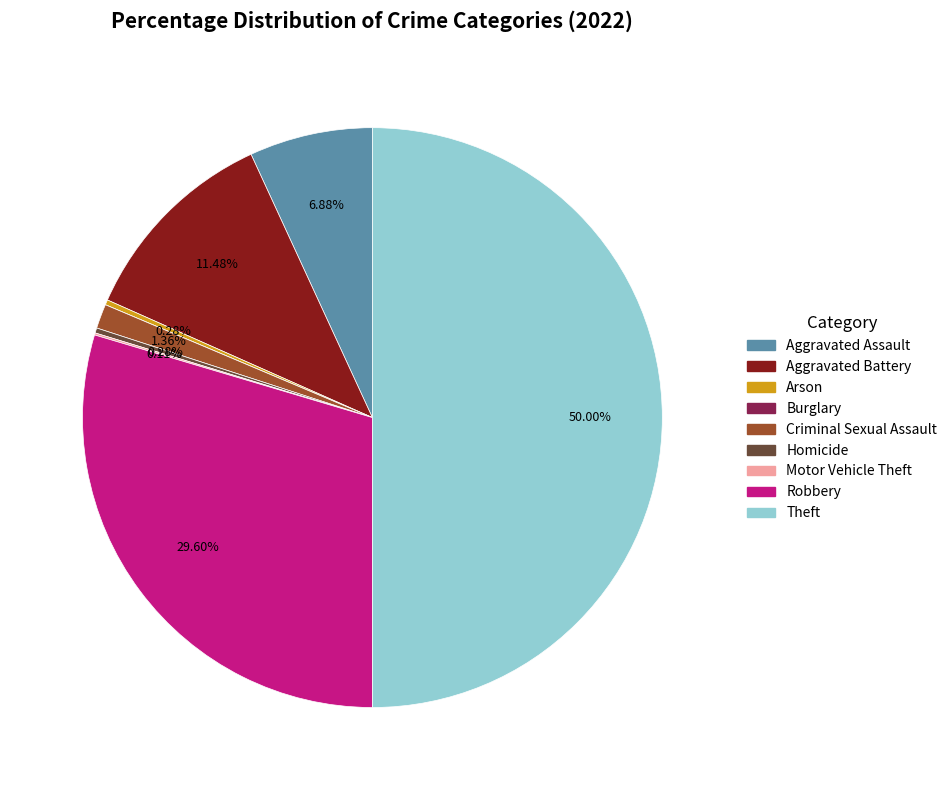

Combined, do Theft and Robbery account for over 50%?

Yes